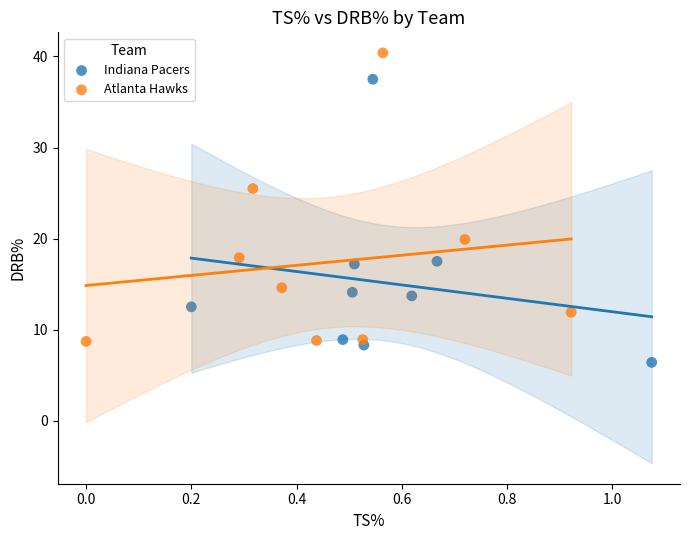

Which series has the widest spread of Y values?

Atlanta Hawks